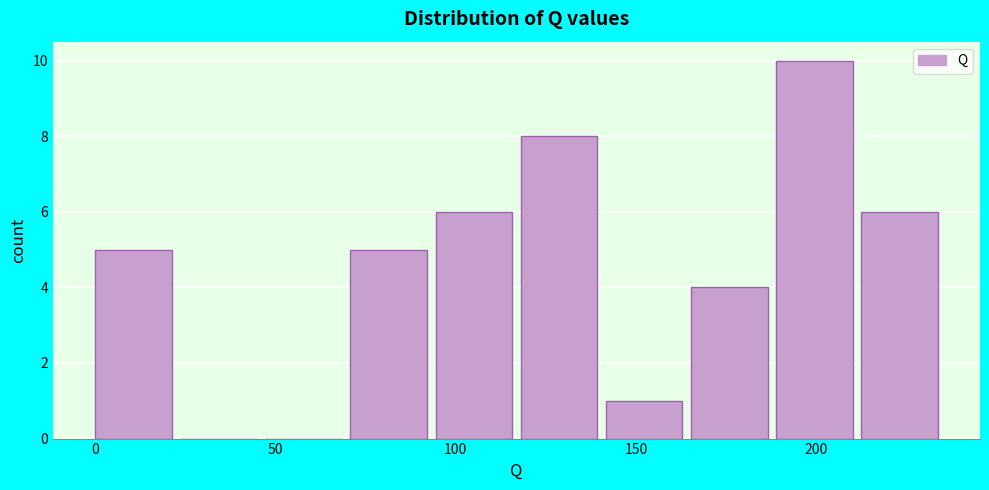

Reading left to right, list every bar in this chart as the range it spans on the x-axis followed by its height. Neither the bar edges nor the heights are printed on the chart, so give them approximately, as read against the axes.

0 to 25: 5
25 to 45: 0
45 to 70: 0
70 to 95: 5
95 to 120: 6
120 to 140: 8
140 to 165: 1
165 to 190: 4
190 to 210: 10
210 to 235: 6